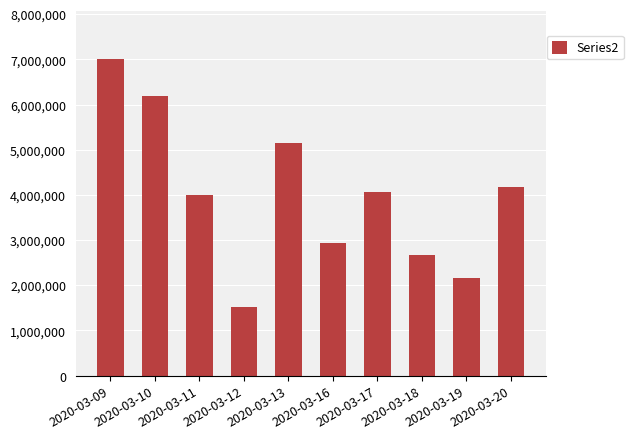

Does the chart contain any negative values?

No